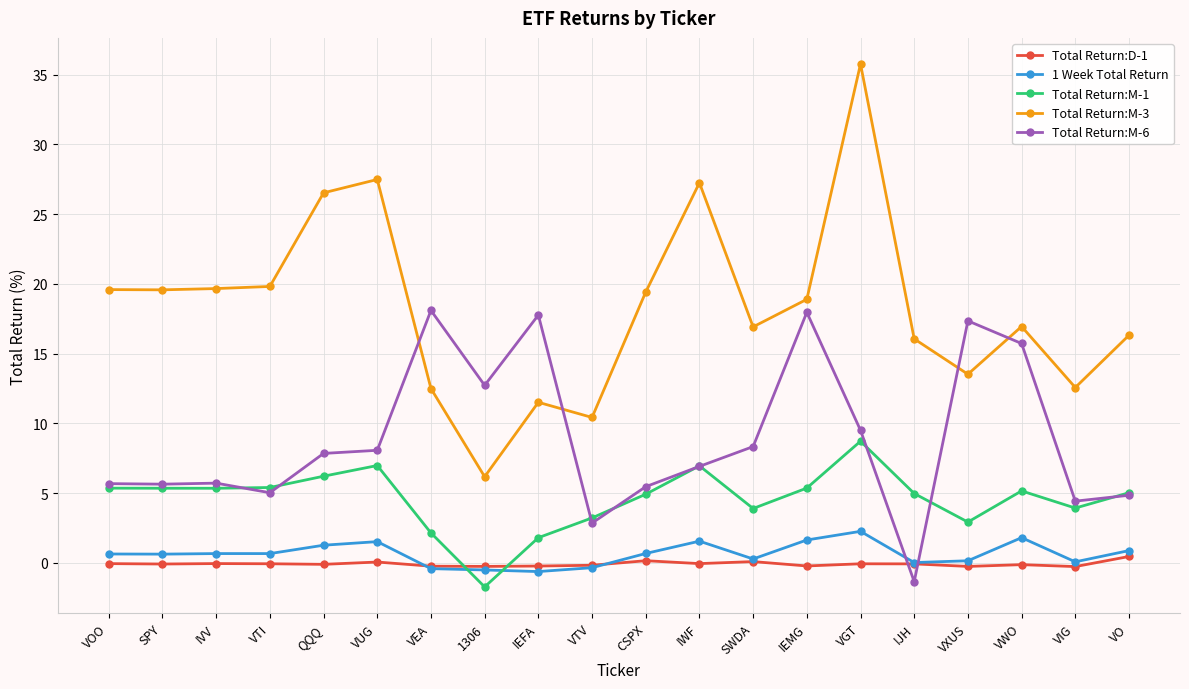

List the series in order of their peak value, lowest first.

Total Return:D-1, 1 Week Total Return, Total Return:M-1, Total Return:M-6, Total Return:M-3